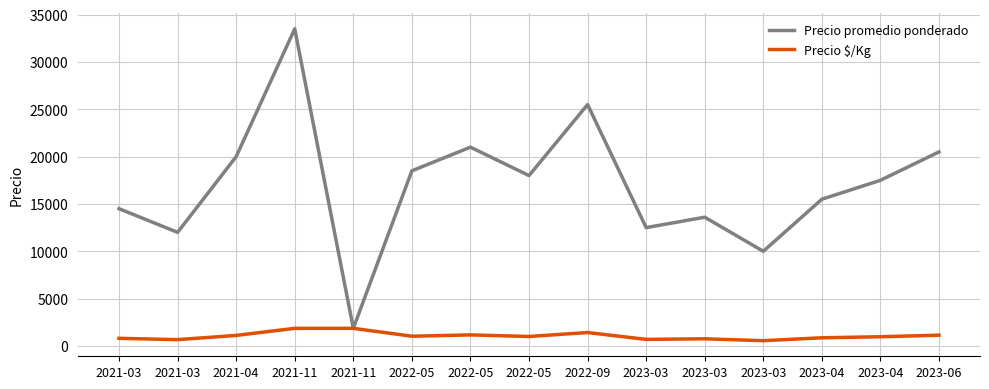

True or false: Precio promedio ponderado and Precio $/Kg intersect in this chart.

False